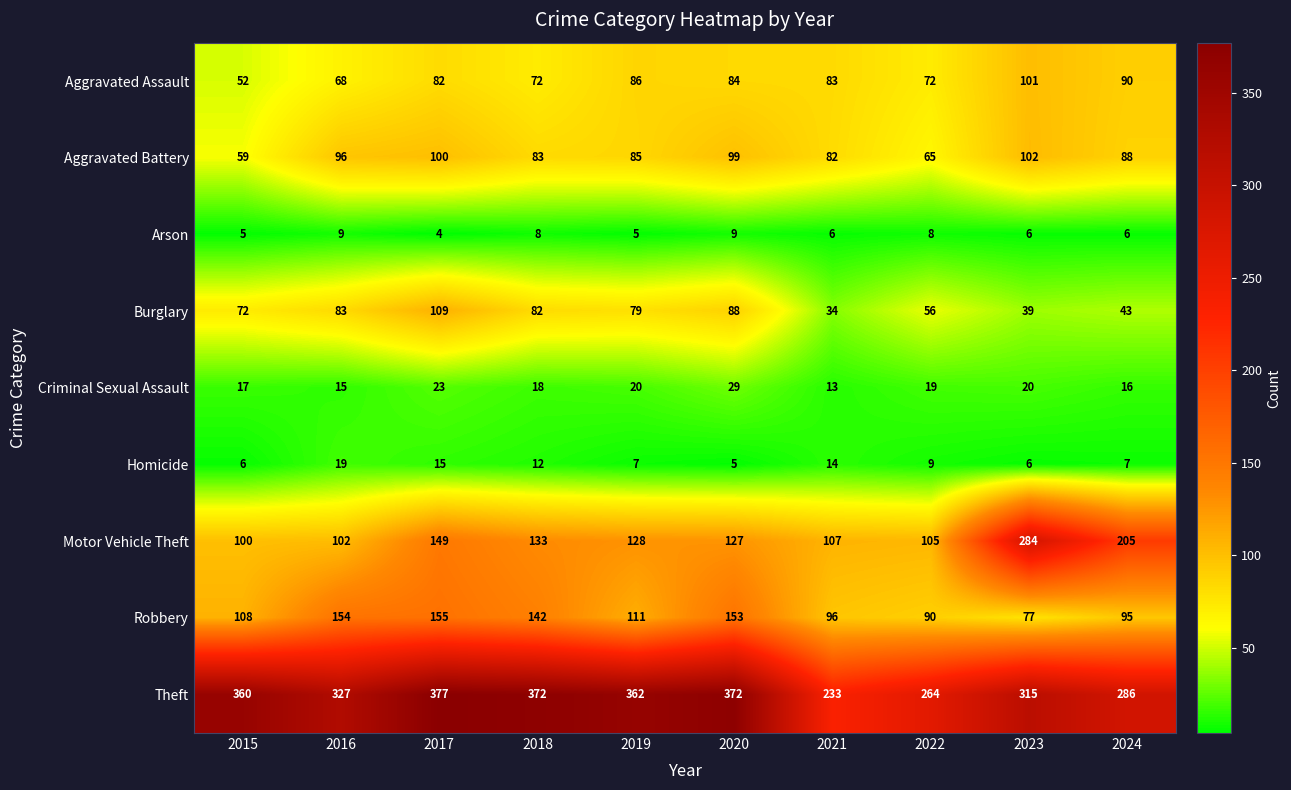

Count the number of categories in the chart.

10